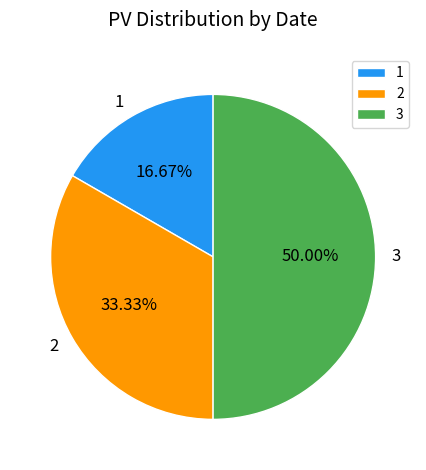

Do 1 and 3 together represent more than half of the pie?

Yes